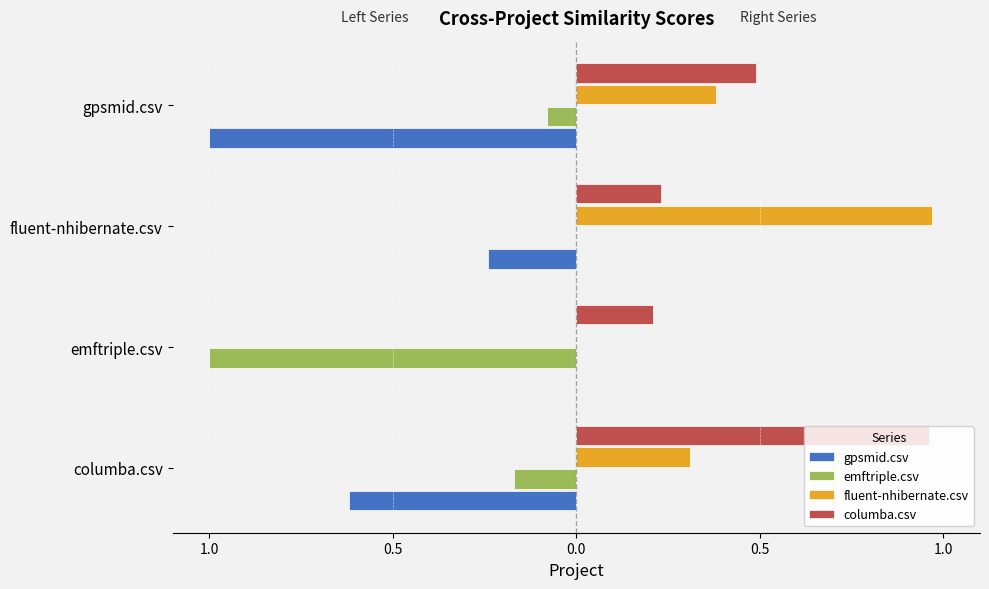

How many values in gpsmid.csv are below zero?

3